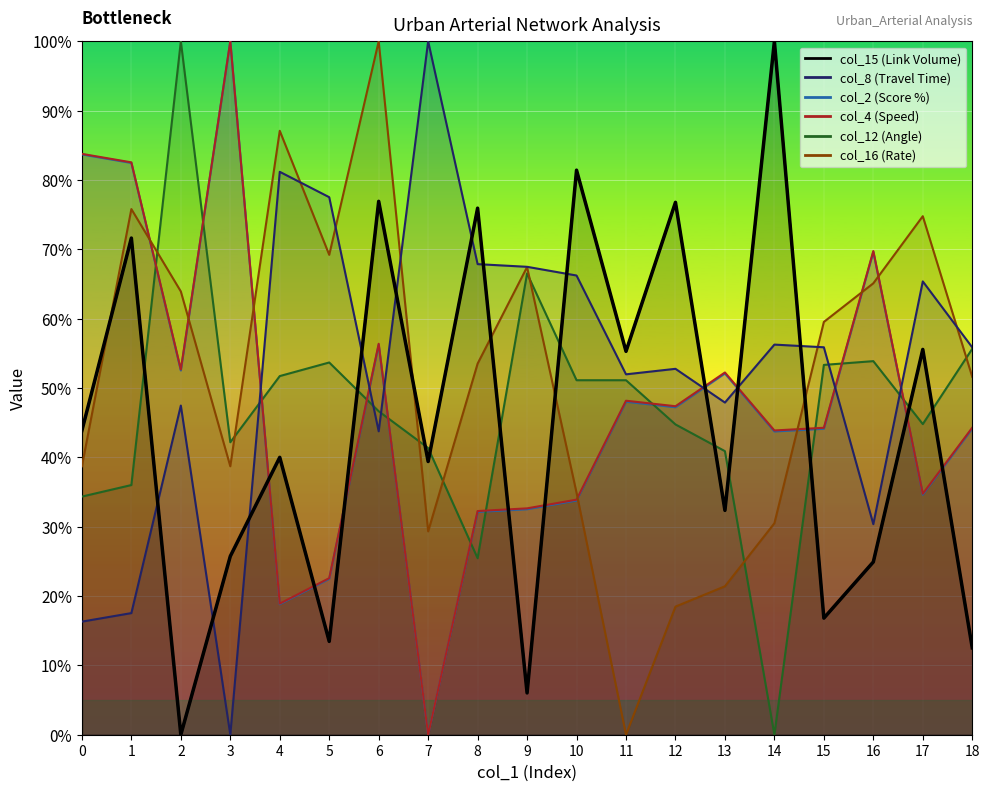

What is the value of the col_12 point at the 4th from the left?

42.2